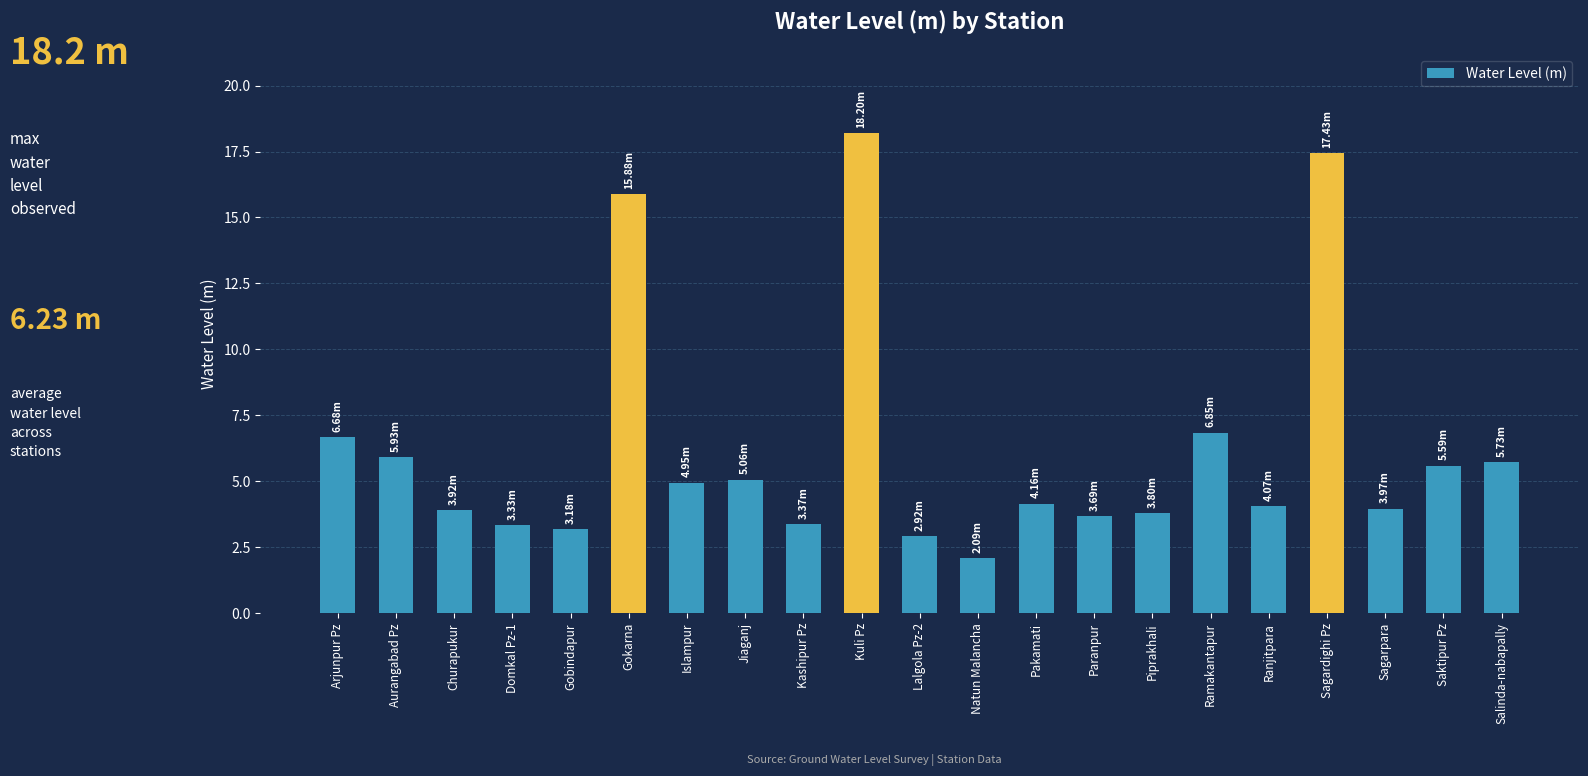

What is the difference between the second highest and second lowest values?

14.5